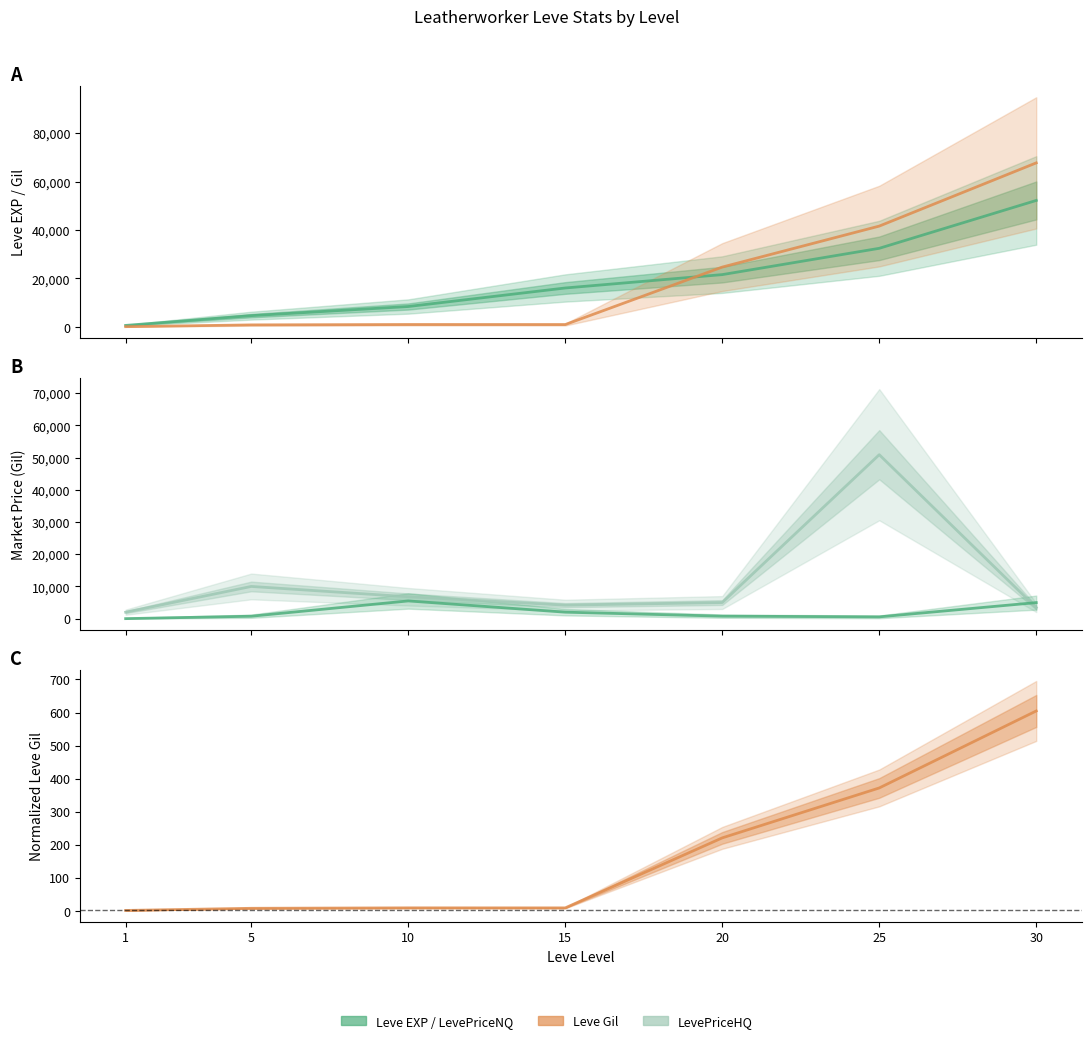

True or false: Leve EXP and Leve Gil (normalized) intersect in this chart.

False